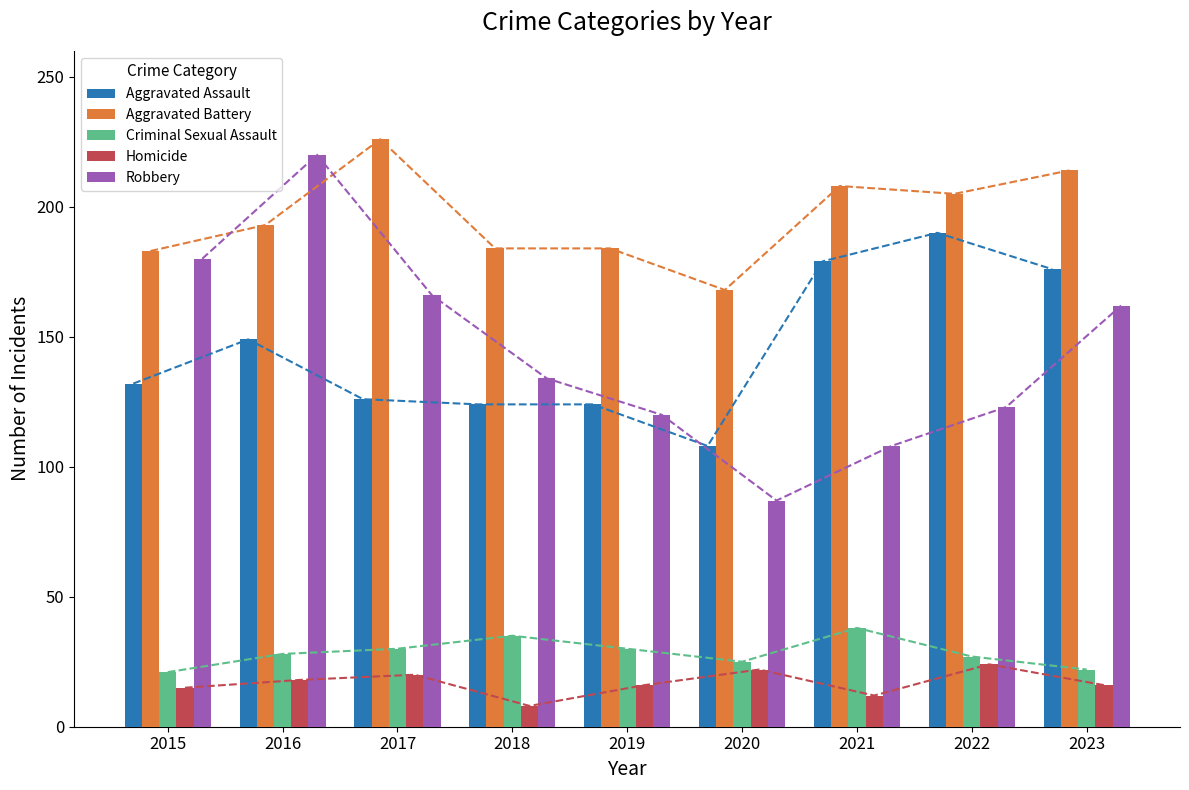

Reading left to right, list all the values displayed in this chart.

Aggravated Assault: 132	149	126	124	124	108	179	190	176
Aggravated Battery: 183	193	226	184	184	168	208	205	214
Criminal Sexual Assault: 21	28	30	35	30	25	38	27	22
Homicide: 15	18	20	8	16	22	12	24	16
Robbery: 180	220	166	134	120	87	108	123	162